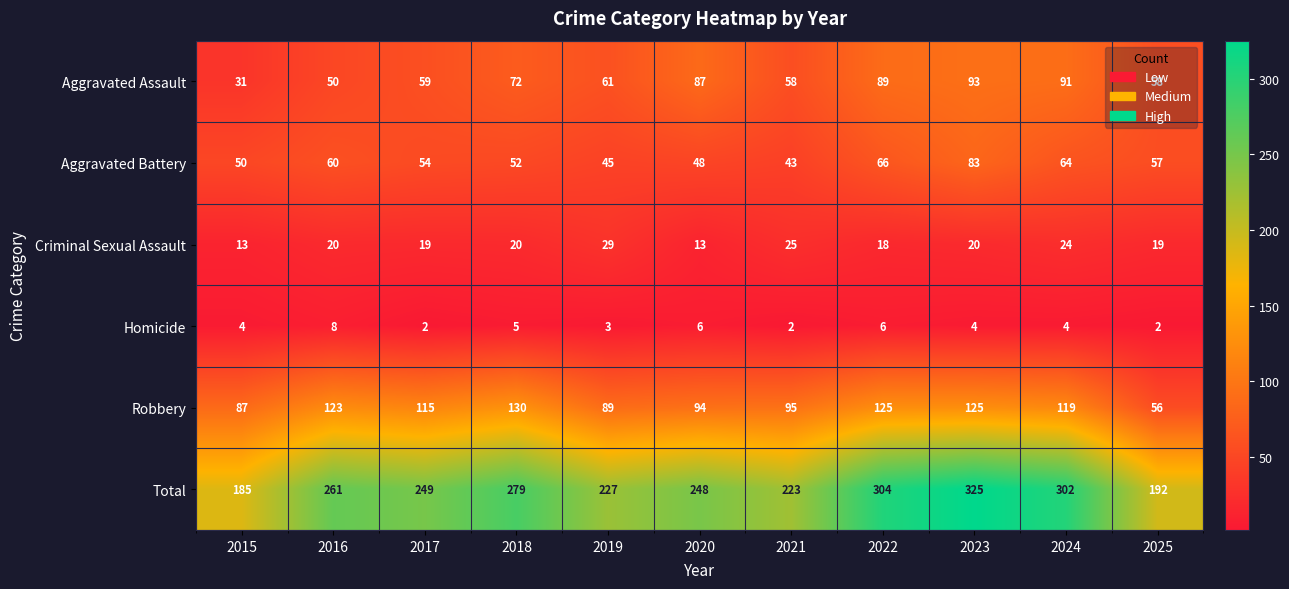

Between 2018 and 2020, which series saw the biggest shift?

Robbery